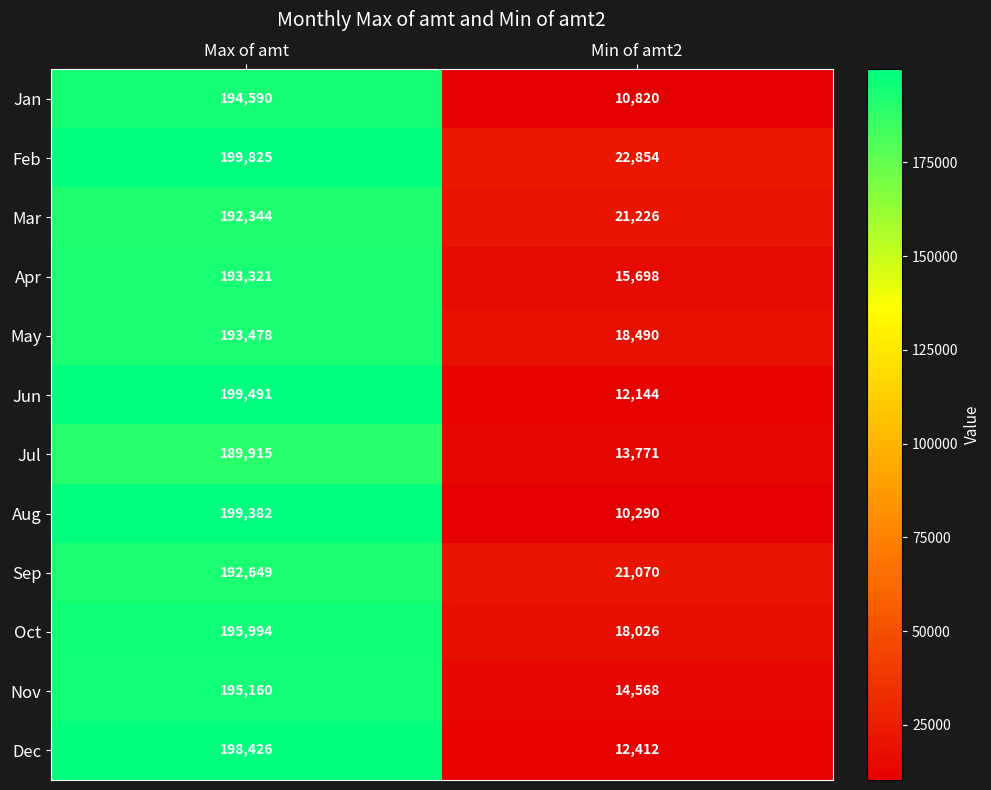

How many categories are shown in the chart?

2